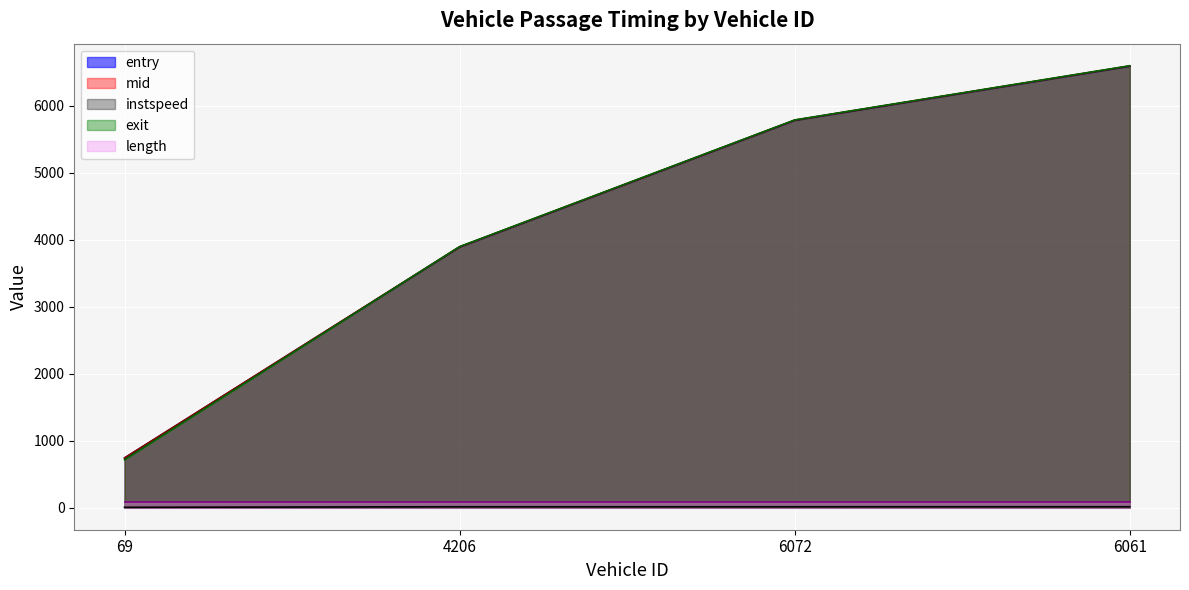

What is the lowest value of the exit series?

714.9